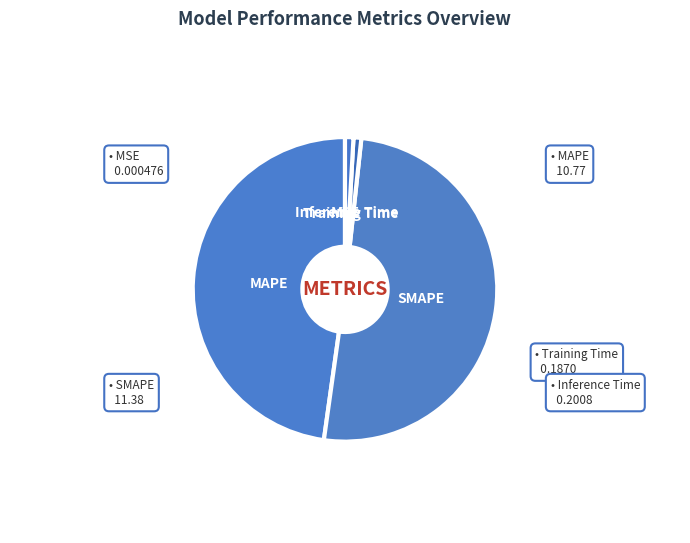

Does any single category account for the majority?

Yes